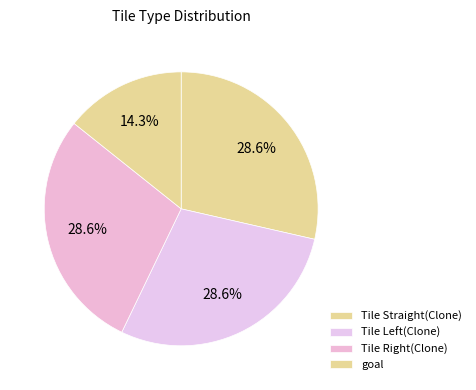

Which slice is the largest?

goal